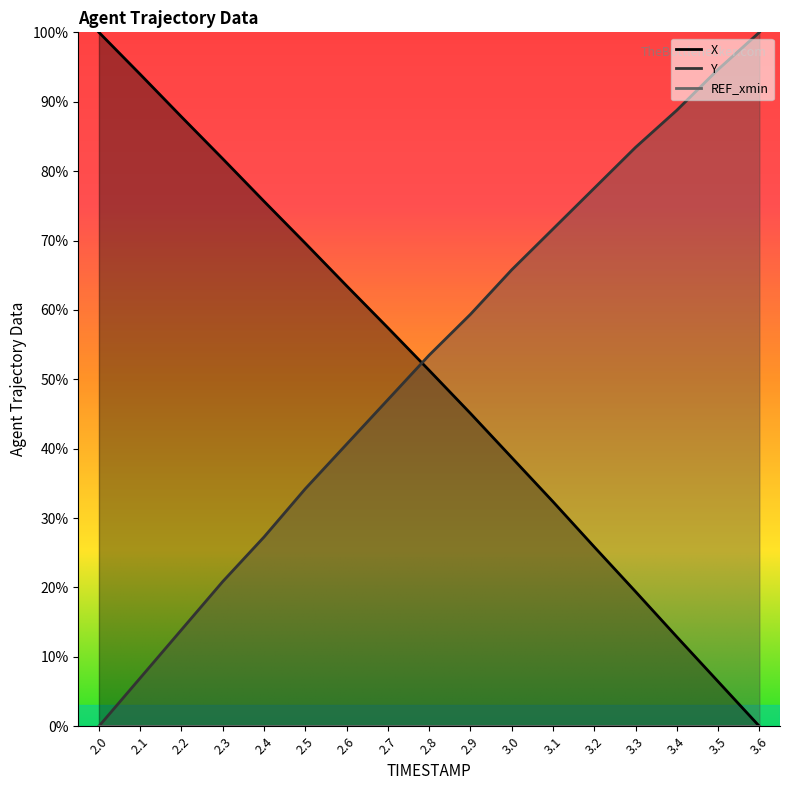

What is the value of the X point at the 12th from the left?

32.4